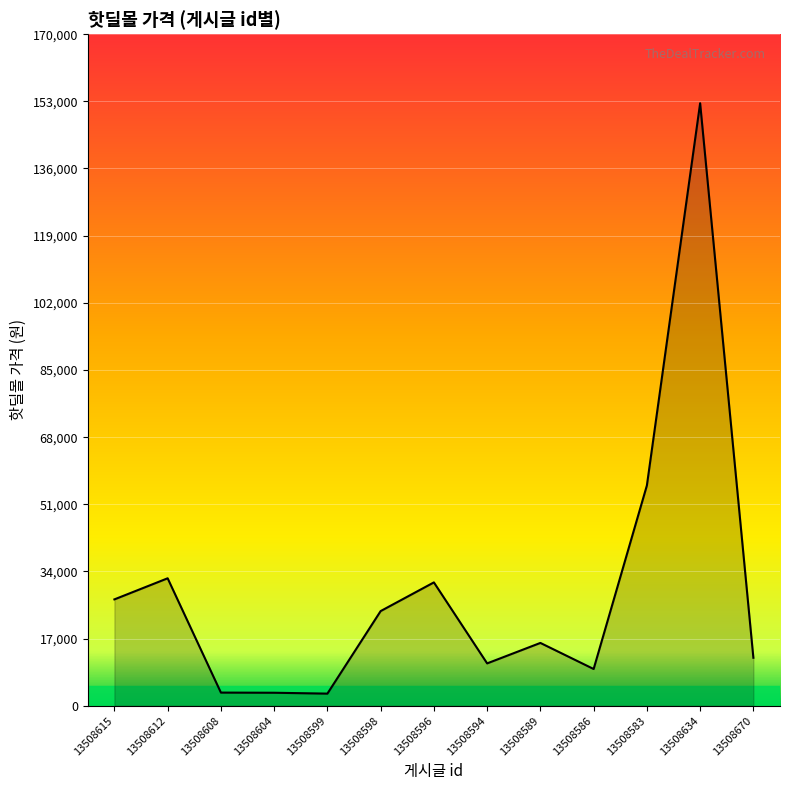

Which has a higher value, 13508615 or 13508583?

13508583